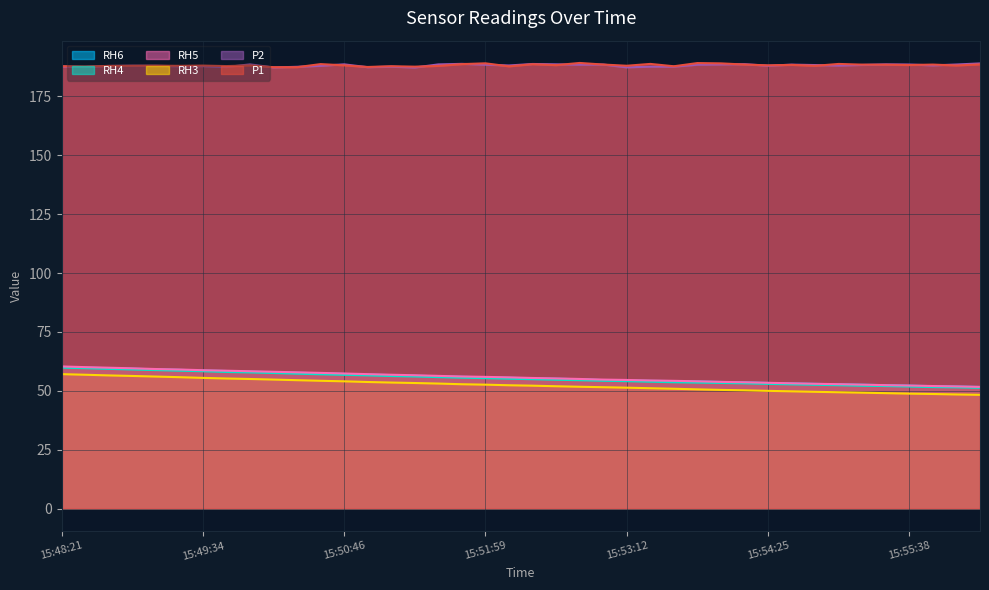

What is the value of the P1 point at the 7th from the left?

188.1